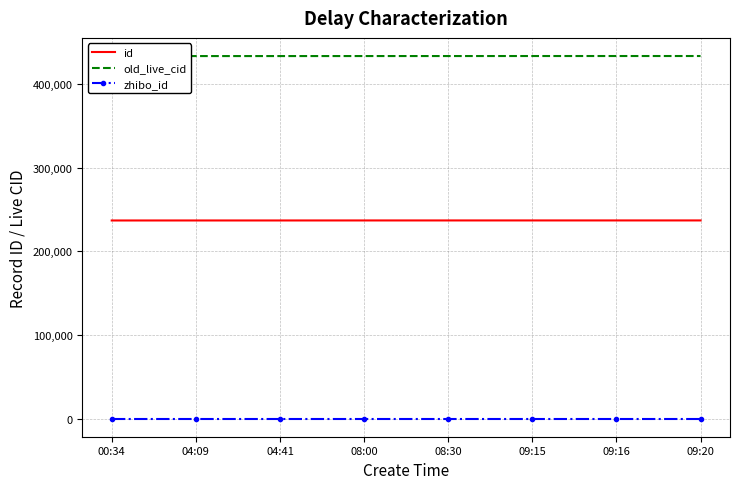

At how many categories does at least one series exceed 424188?

8